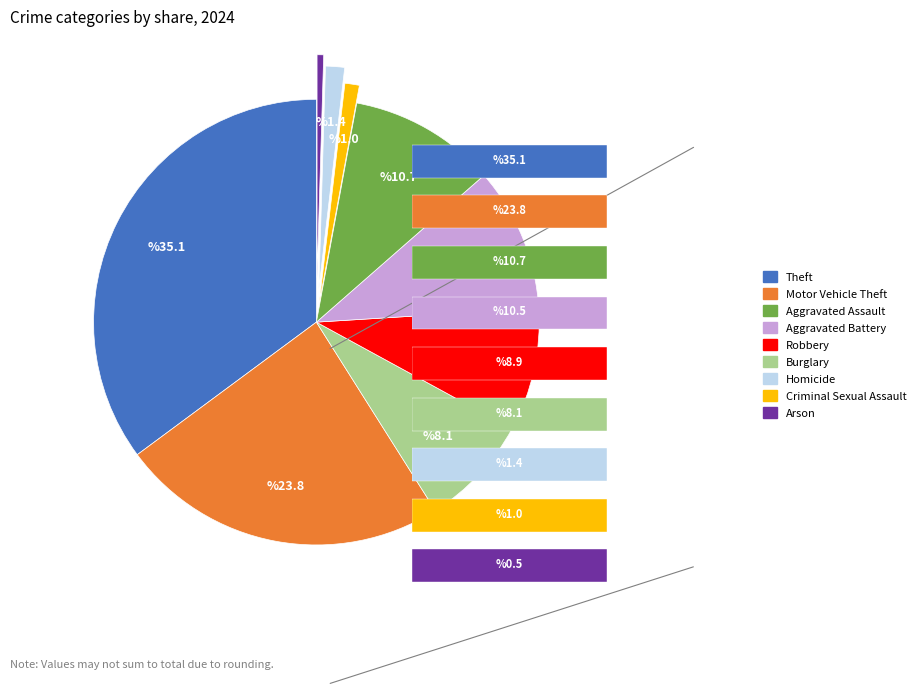

Combined, do Homicide and Robbery account for over 50%?

No